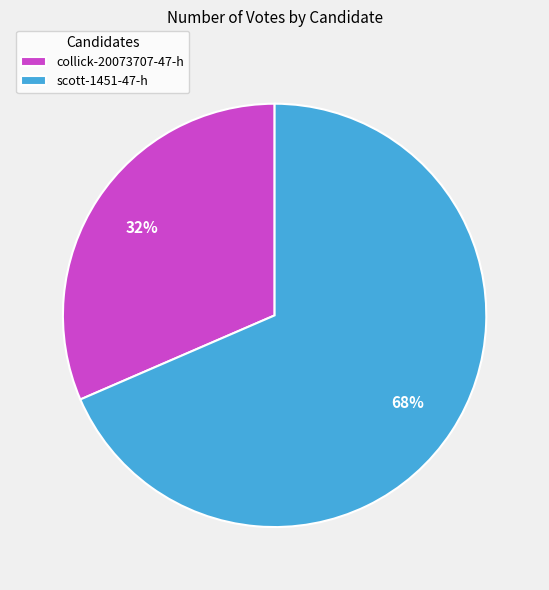

Is it true that scott-1451-47-h is 75% of the pie?

False